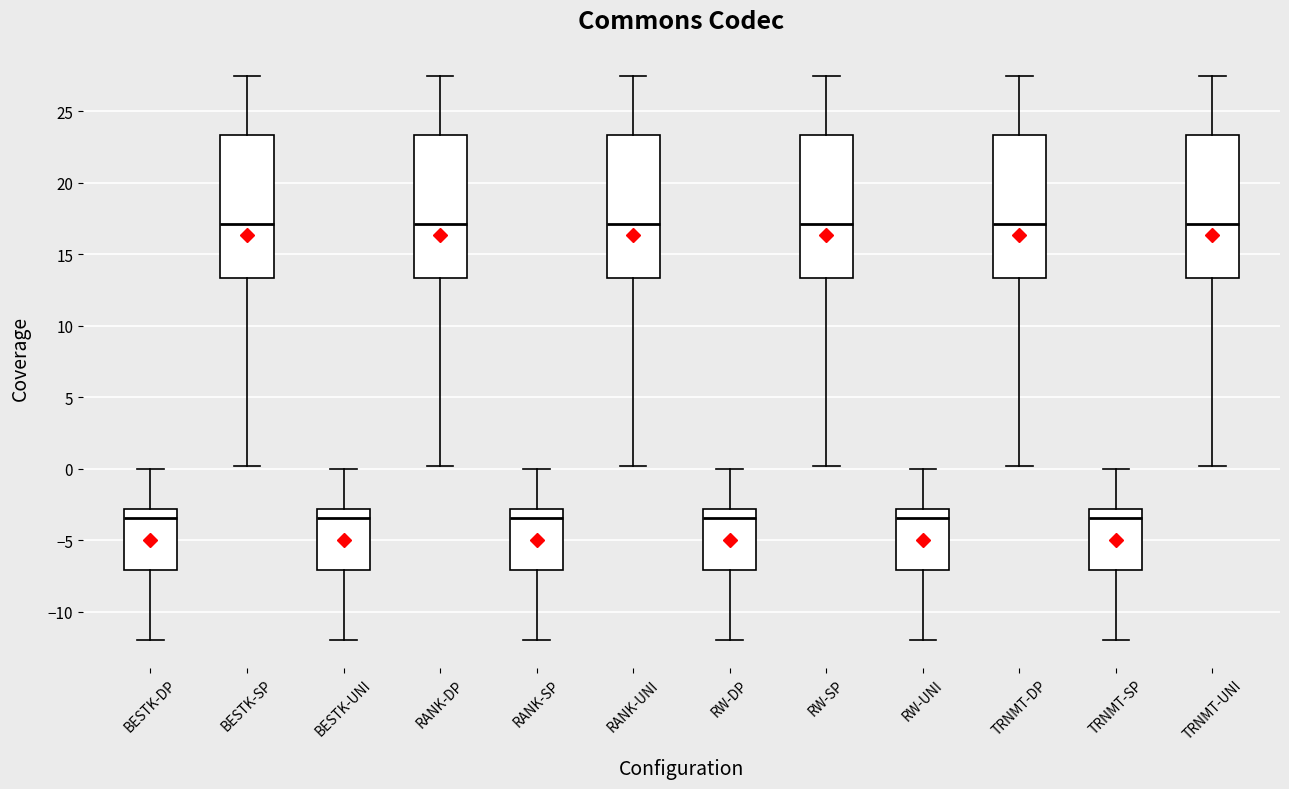

Reading left to right, transcribe this box plot: for each box, give where its median line is, the range the box spans, and where its two whiskers end, as read against the y-axis. The values are not printed on the chart, so give them approximately, as read against the axis.

BESTK-DP: median -3.5, box -7.0 to -3.0, whiskers -12.0 to 0.0
BESTK-SP: median 17.0, box 13.5 to 23.5, whiskers 0.0 to 27.5
BESTK-UNI: median -3.5, box -7.0 to -3.0, whiskers -12.0 to 0.0
RANK-DP: median 17.0, box 13.5 to 23.5, whiskers 0.0 to 27.5
RANK-SP: median -3.5, box -7.0 to -3.0, whiskers -12.0 to 0.0
RANK-UNI: median 17.0, box 13.5 to 23.5, whiskers 0.0 to 27.5
RW-DP: median -3.5, box -7.0 to -3.0, whiskers -12.0 to 0.0
RW-SP: median 17.0, box 13.5 to 23.5, whiskers 0.0 to 27.5
RW-UNI: median -3.5, box -7.0 to -3.0, whiskers -12.0 to 0.0
TRNMT-DP: median 17.0, box 13.5 to 23.5, whiskers 0.0 to 27.5
TRNMT-SP: median -3.5, box -7.0 to -3.0, whiskers -12.0 to 0.0
TRNMT-UNI: median 17.0, box 13.5 to 23.5, whiskers 0.0 to 27.5